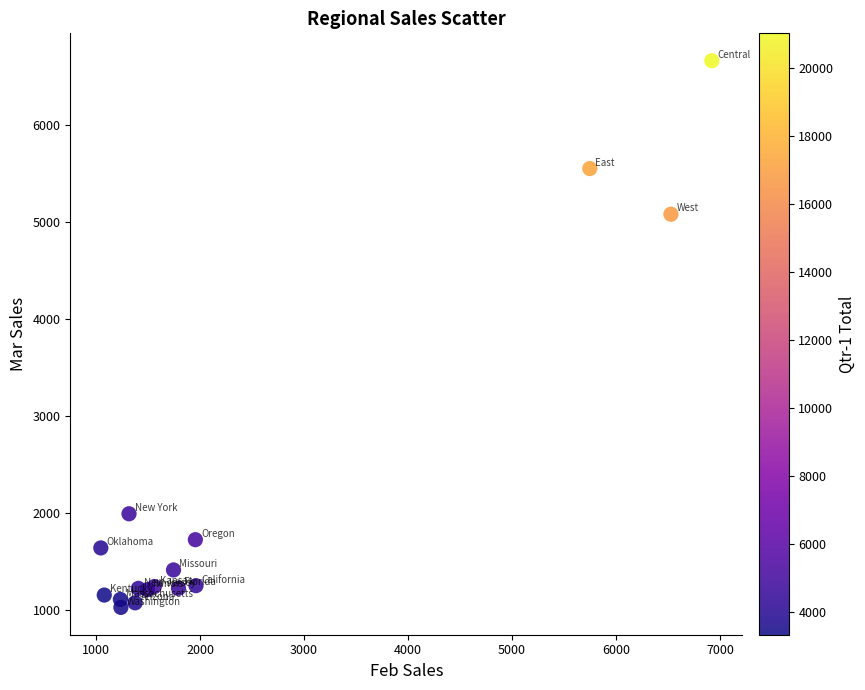

What Y value in the scatter plot is closest to 3846?

5081